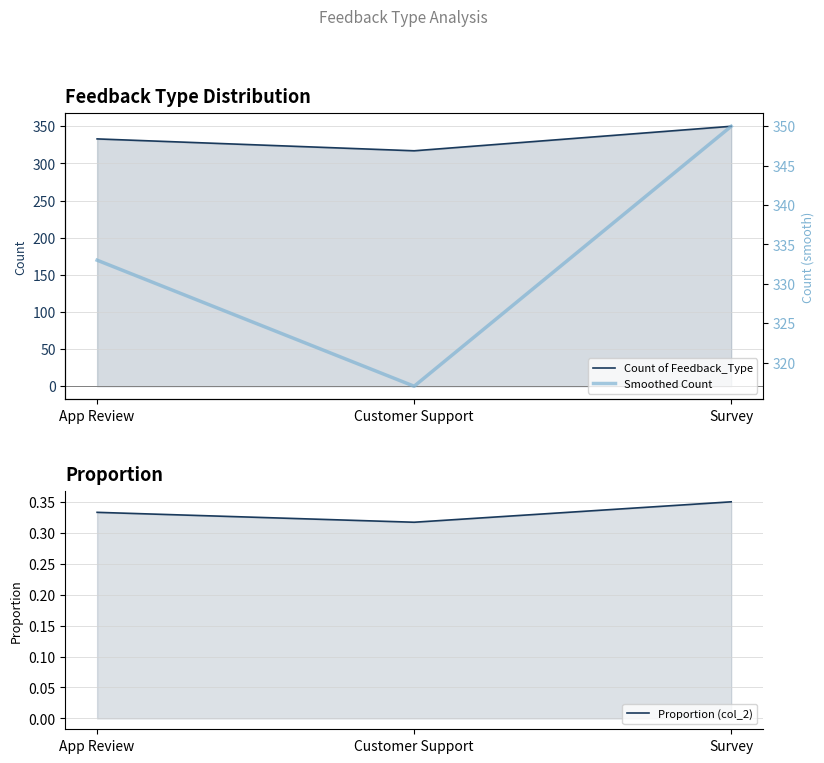

Which category has the lowest value in the Smoothed Count series?

Customer Support